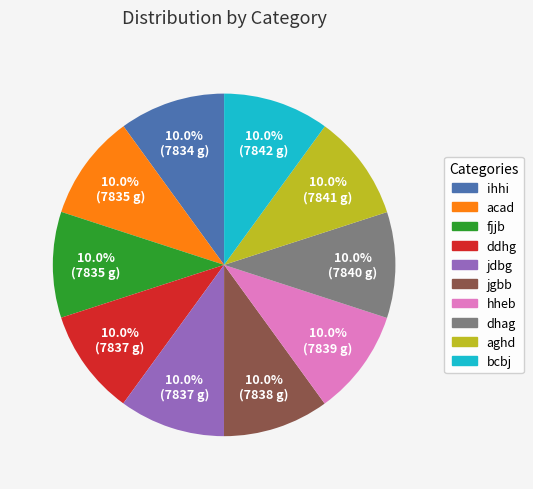

Is the sum of fjjb and ddhg greater than half?

No